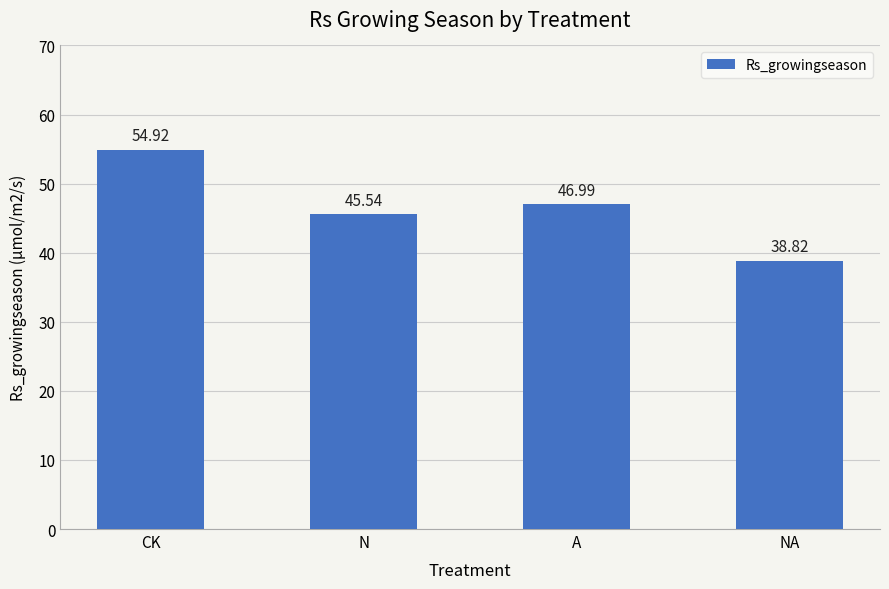

Count the number of categories in the chart.

4